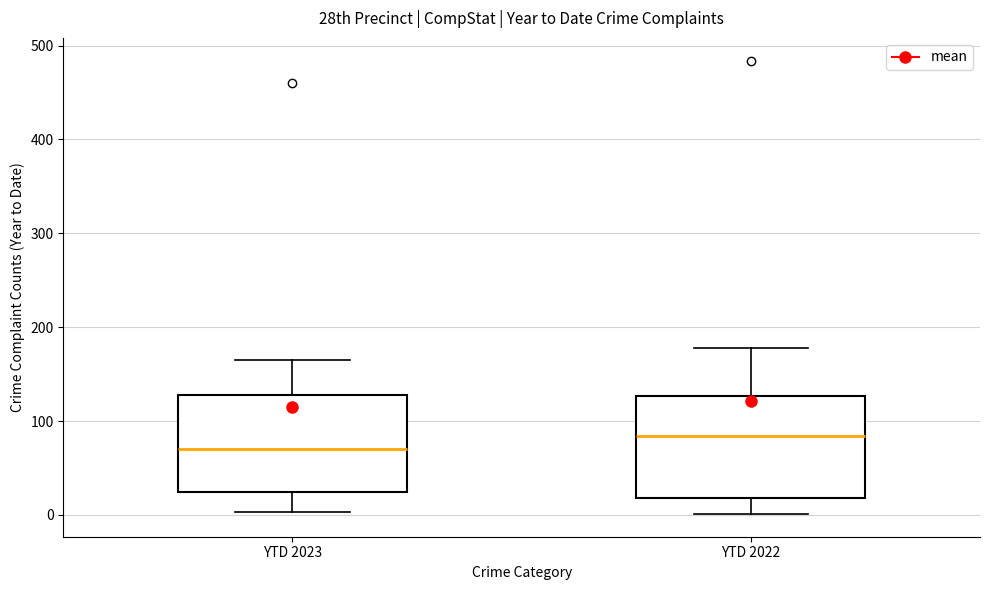

Reading left to right, read every box against the y-axis: the position of its median line, the range the box covers, and the ends of its whiskers. The values are not printed on the chart, so give them approximately, as read against the axis.

YTD 2023: median 70, box 20 to 130, whiskers 0 to 170
YTD 2022: median 80, box 20 to 130, whiskers 0 to 180